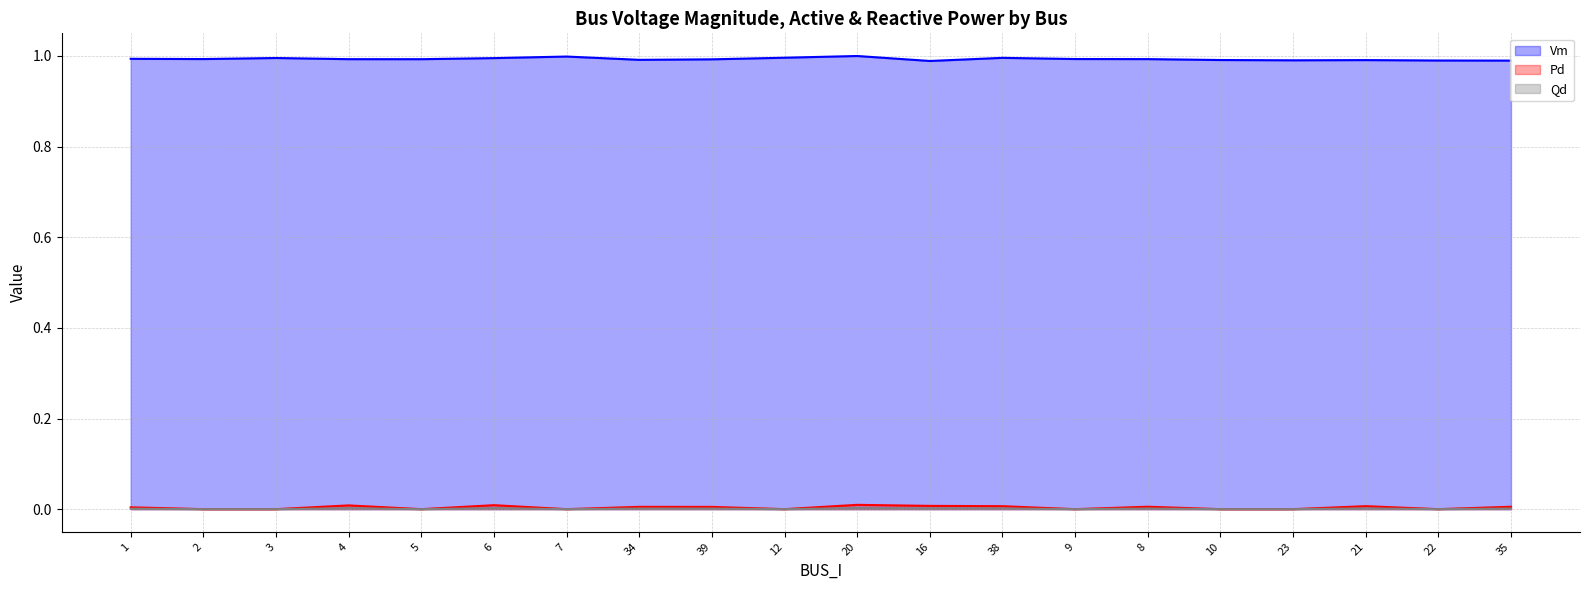

Rank the series by their maximum value, from lowest to highest.

Qd, Pd, Vm